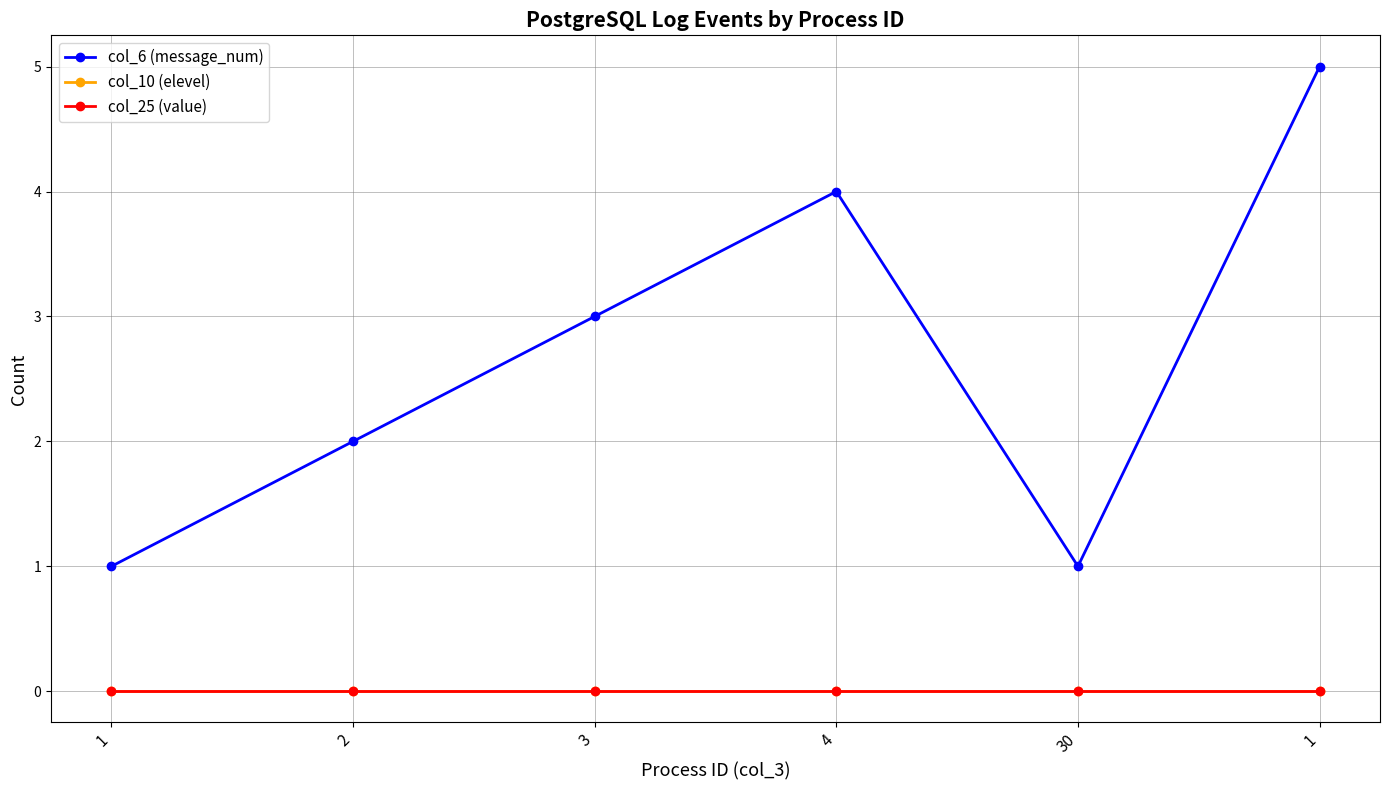

What is the label of the 4th point from the right?

3